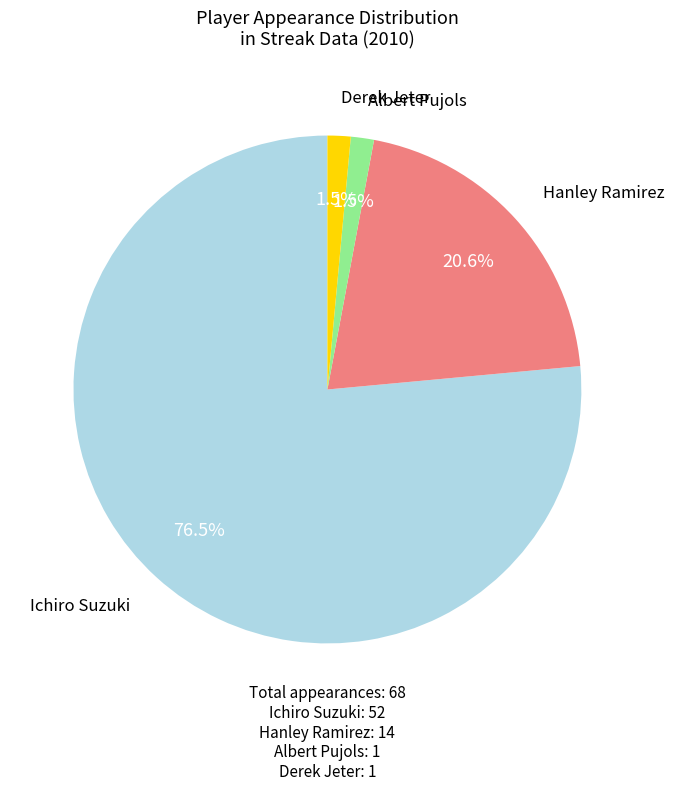

What is the majority slice?

Ichiro Suzuki